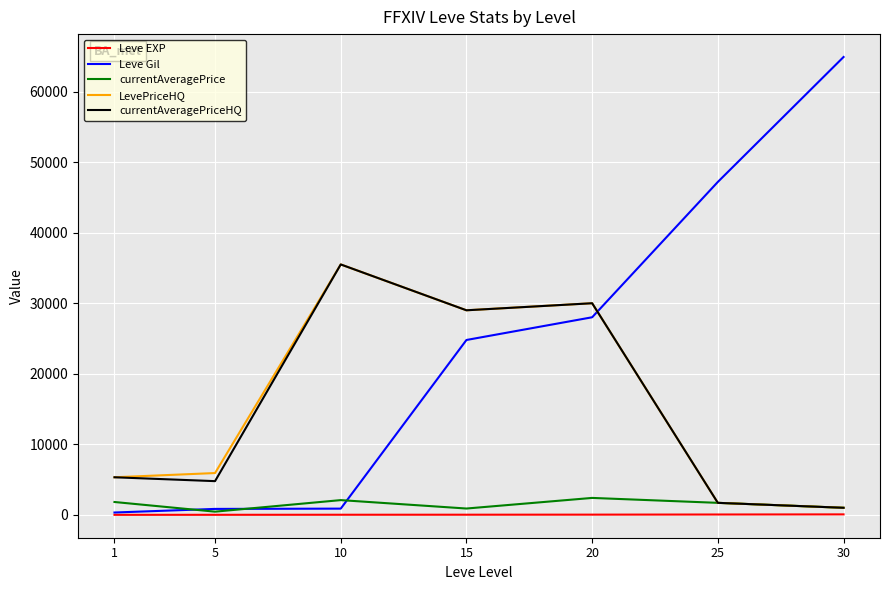

Is it true that currentAveragePriceHQ equals 1700 at 25?

True